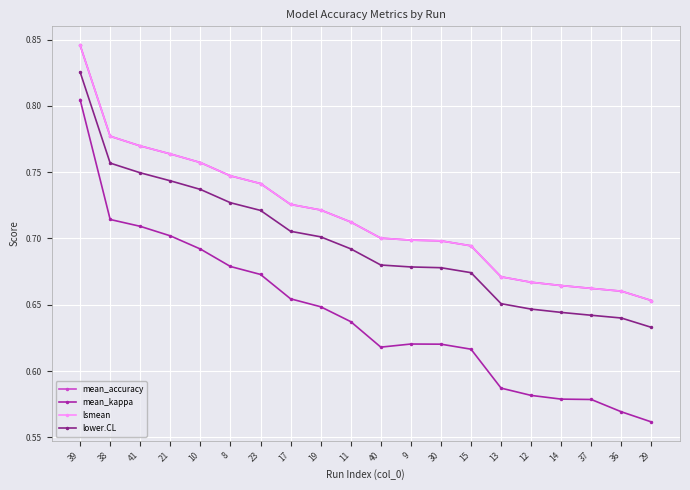

Which has a higher value, 19 or 8?

8